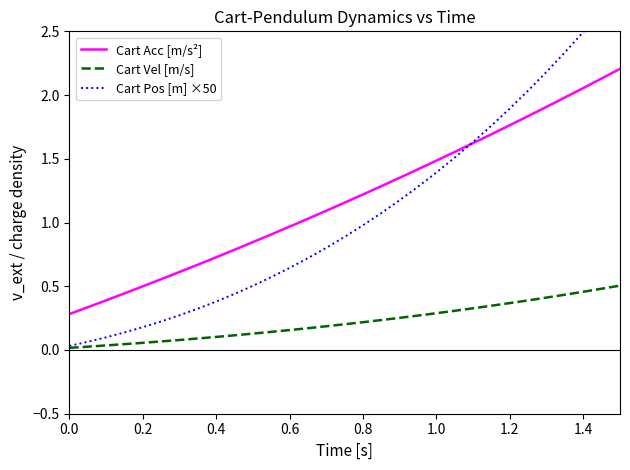

True or false: Cart Pos [m] ×50 and Cart Vel [m/s] intersect in this chart.

False